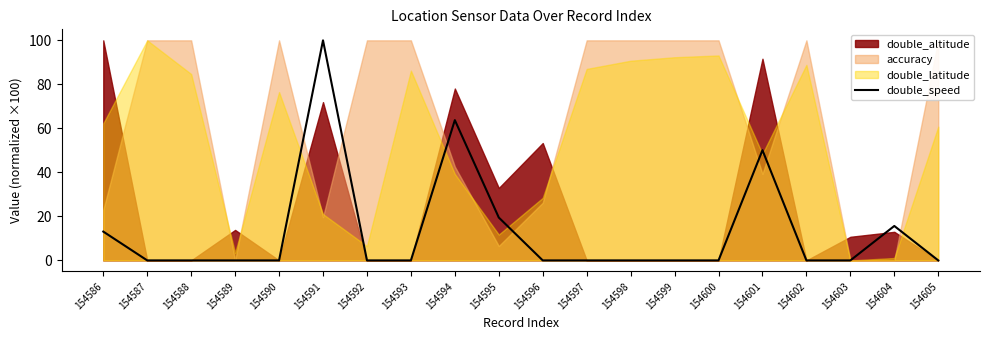

Reading left to right, list all the values displayed in this chart.

154586=13.1	154587=0.0	154588=0.0	154589=0.0	154590=0.0	154591=100.0	154592=0.0	154593=0.0	154594=63.7	154595=19.5	154596=0.0	154597=0.0	154598=0.0	154599=0.0	154600=0.0	154601=50.1	154602=0.0	154603=0.0	154604=15.6	154605=0.0